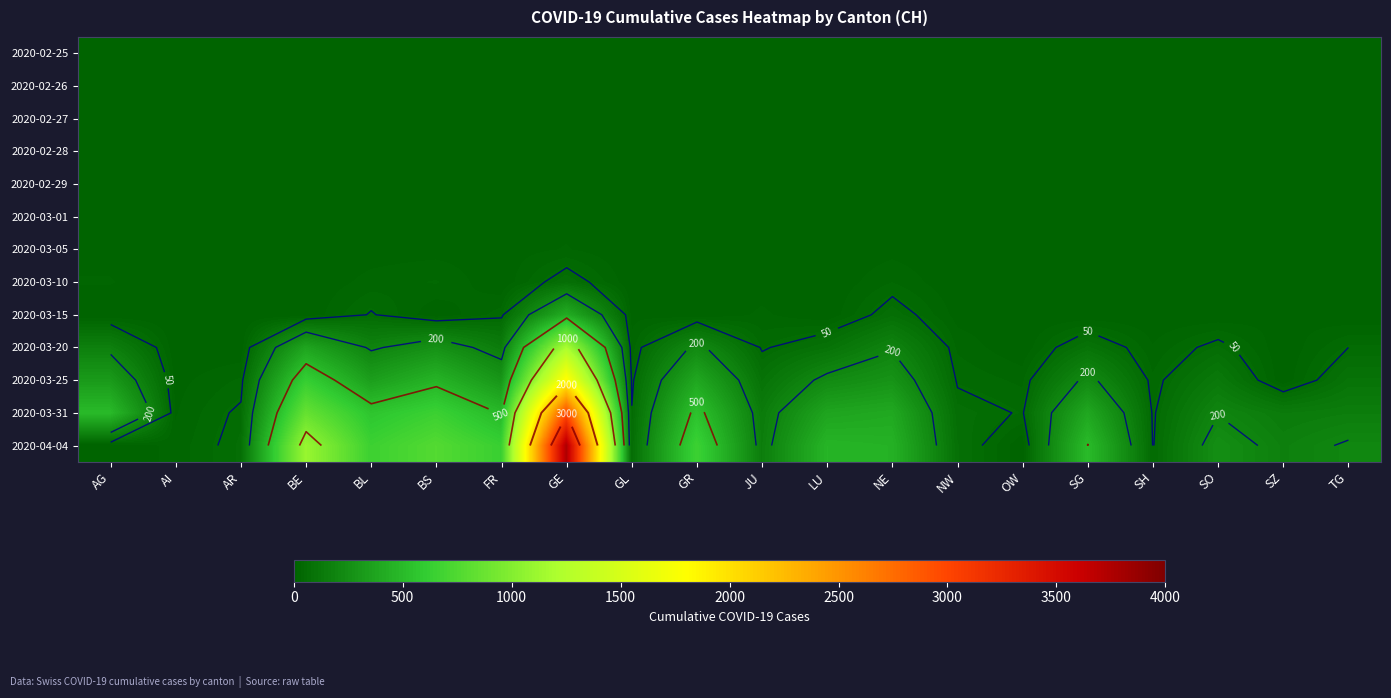

Which has a higher value, NE or TG?

NE